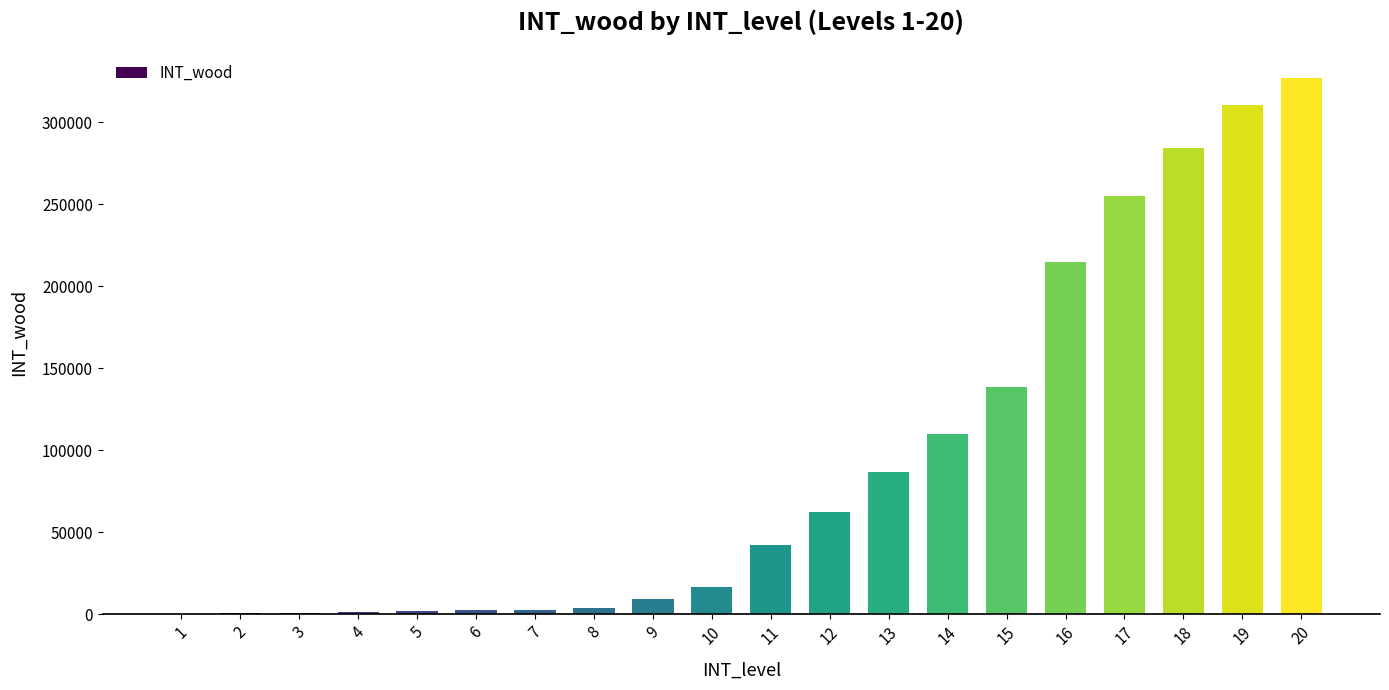

Are the bars horizontal?

No